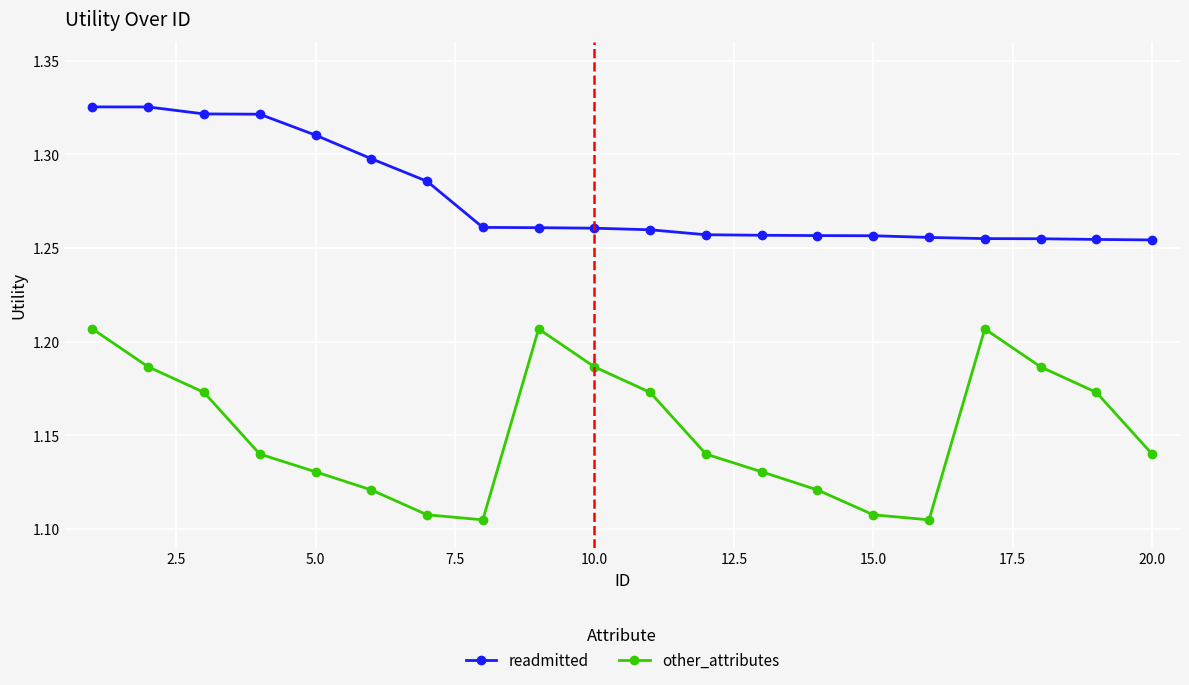

List the series in order of their peak value, highest first.

readmitted, other_attributes